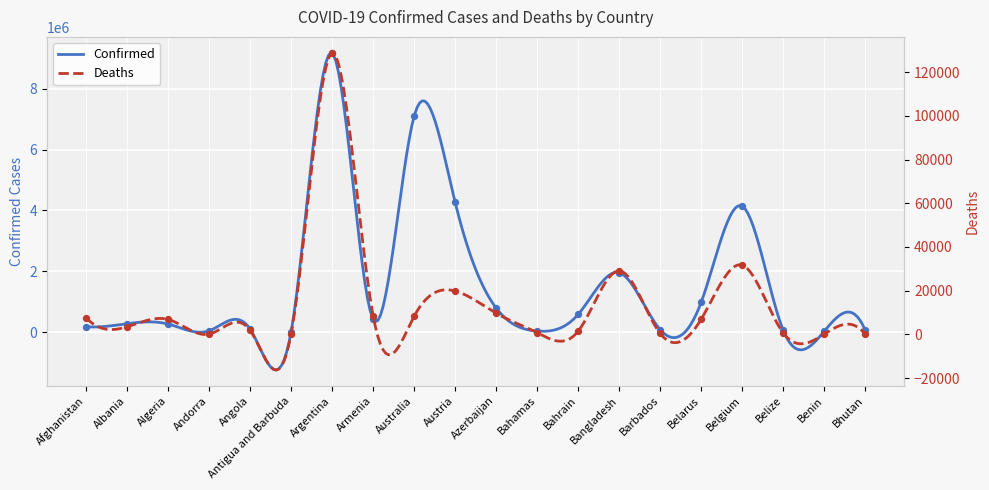

What are all the series names shown in the legend?

Confirmed, Deaths